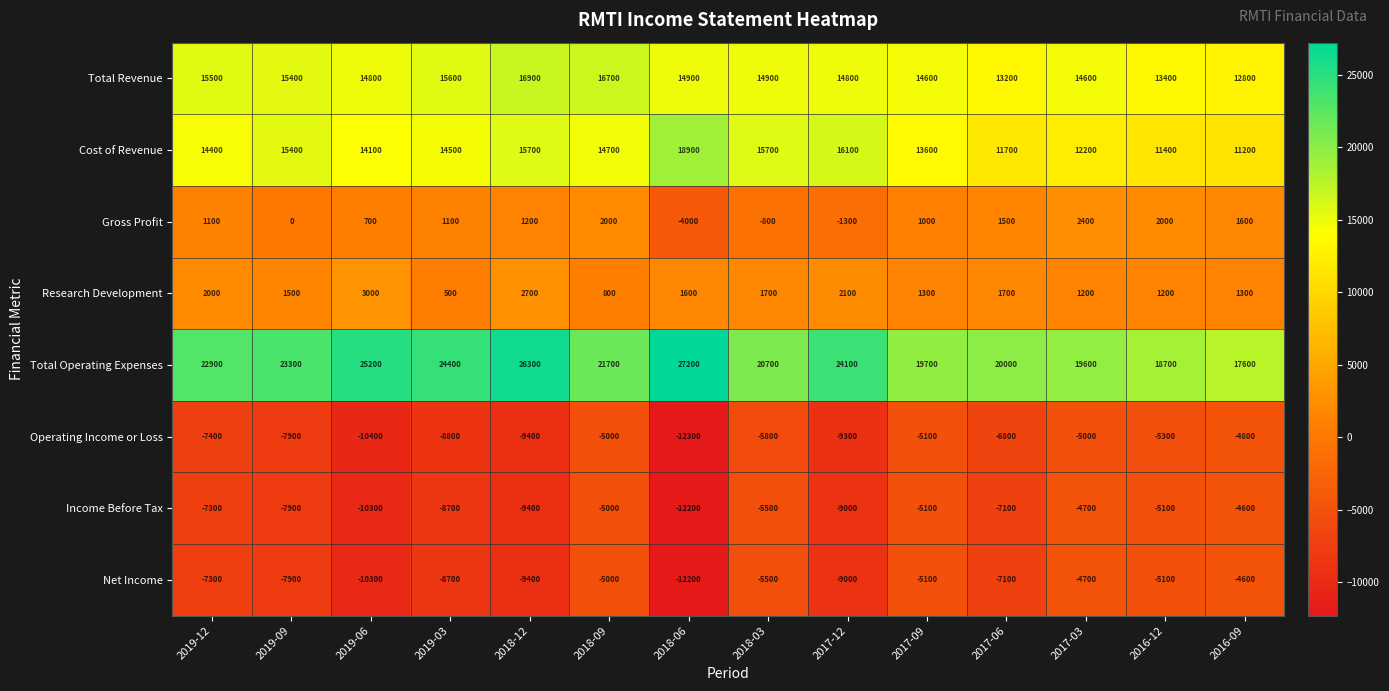

Is it true that Total Revenue equals 25087 at 2019-06?

False